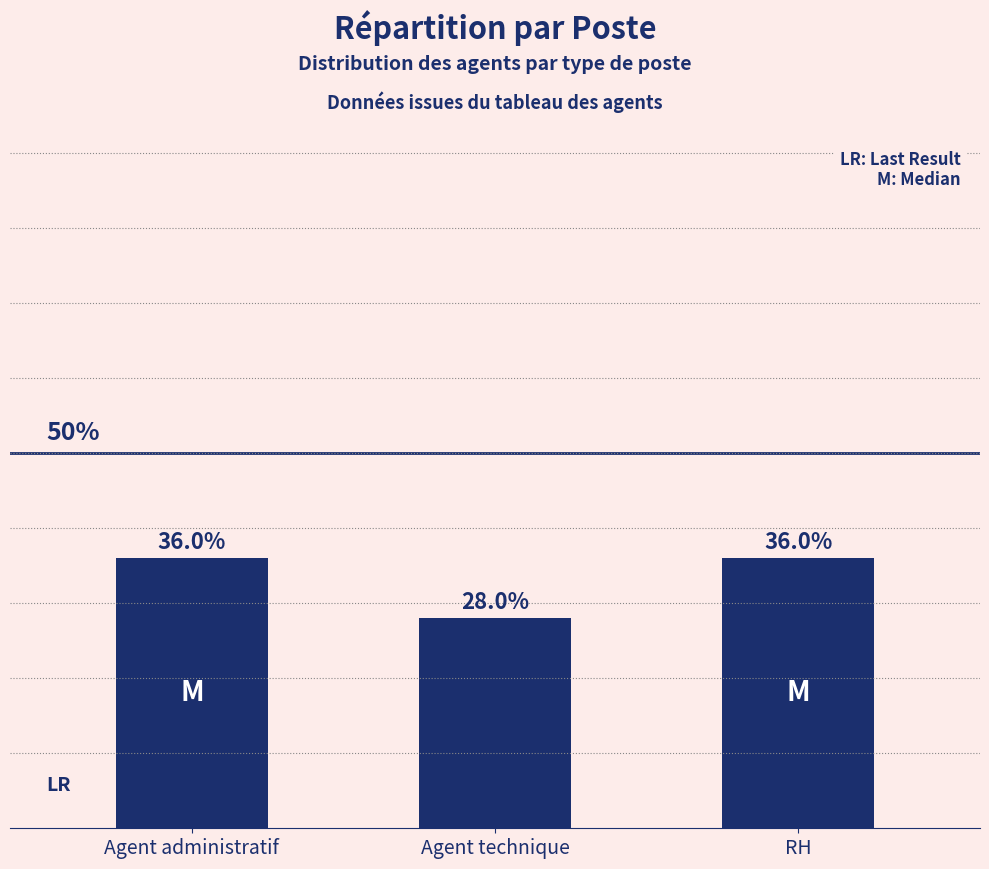

Between RH and Agent technique, which is larger?

RH